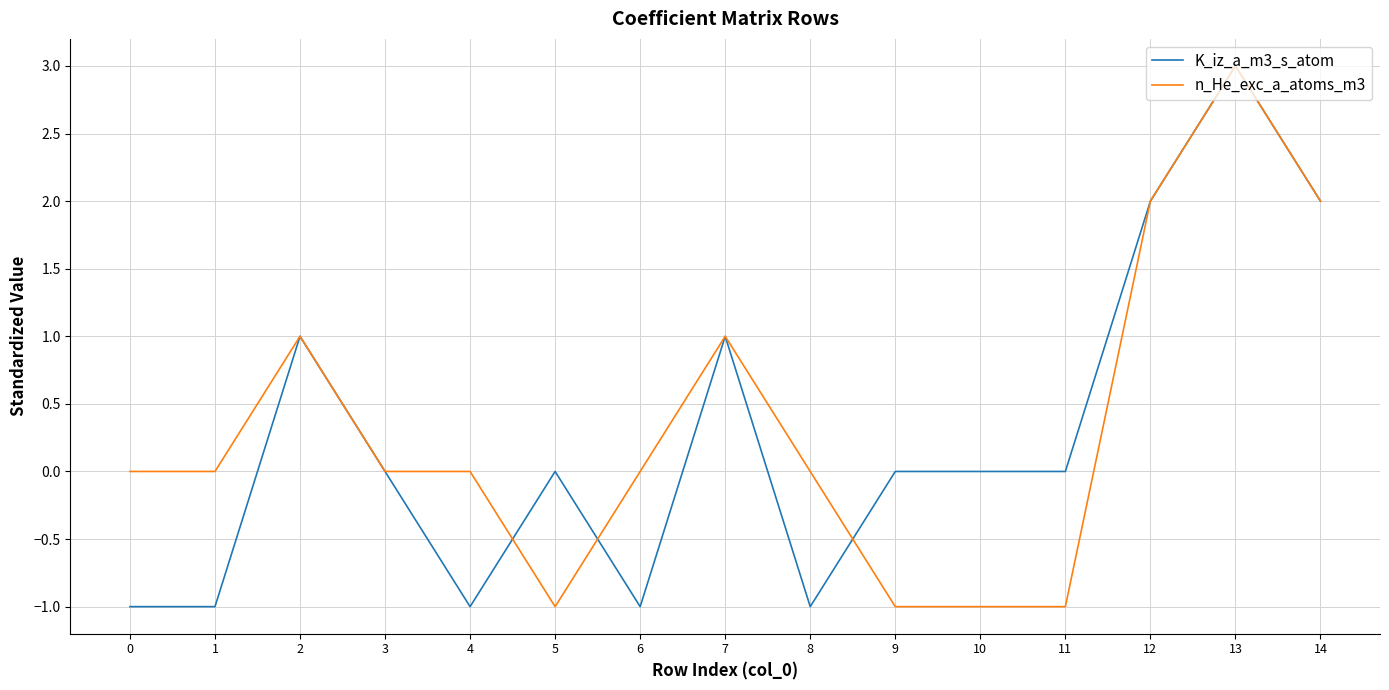

Rank the series at 6 from highest to lowest value.

n_He_exc_a_atoms_m3, K_iz_a_m3_s_atom